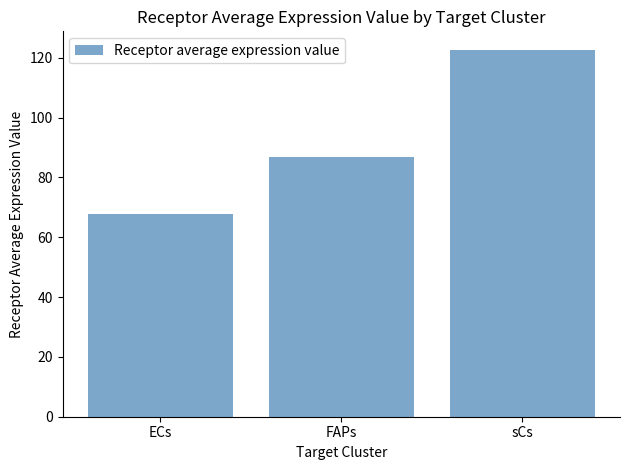

Reading left to right, list all the values displayed in this chart.

67.8	87.0	122.7